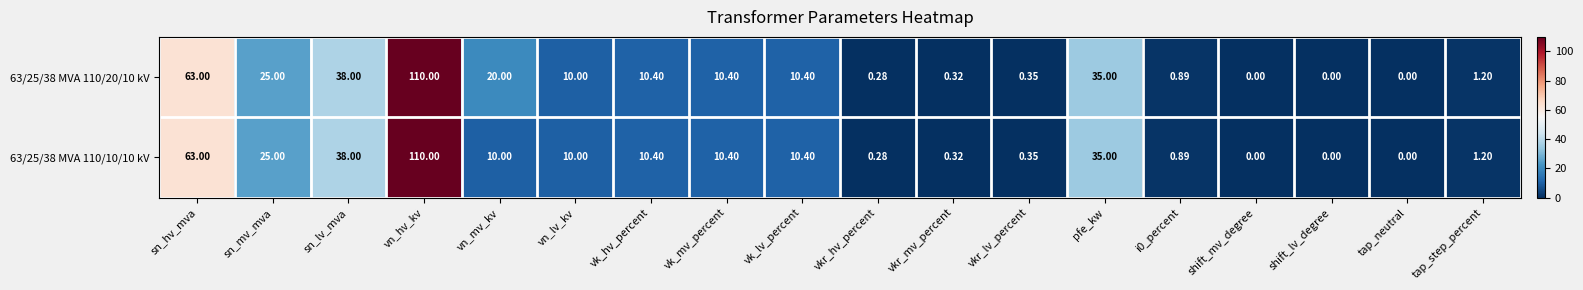

Which label corresponds to the largest value in the chart?

vn_hv_kv